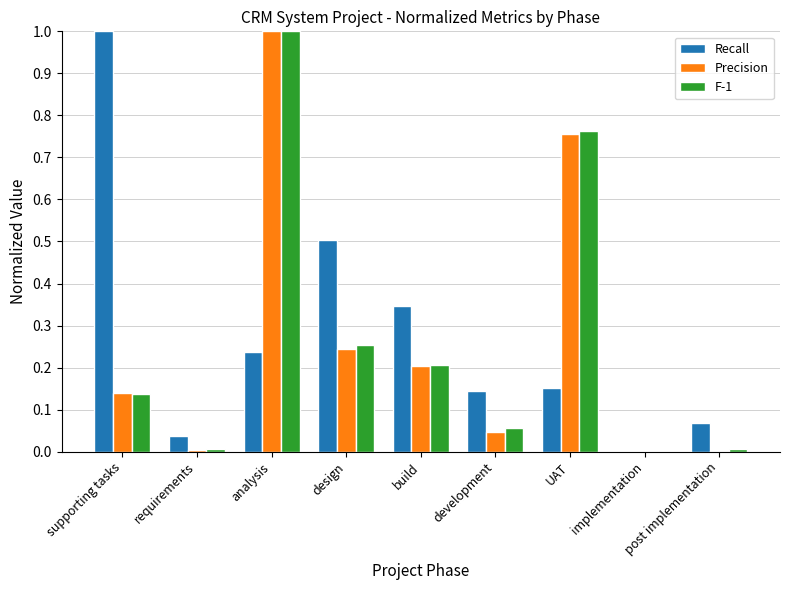

True or false: Recall has a value of -0.6 at implementation.

False